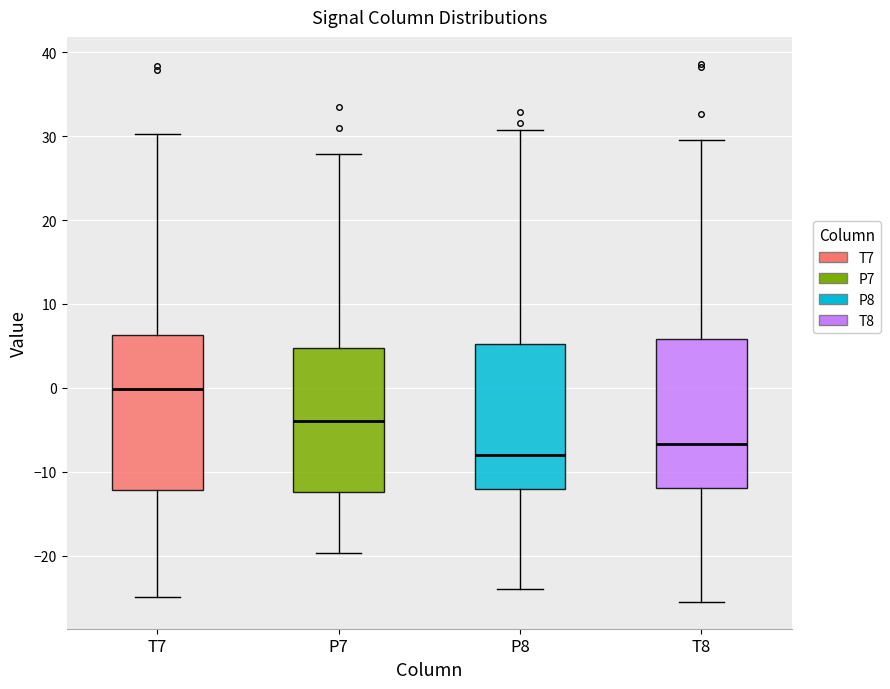

Where does the lower whisker of the box for T8 end on the y-axis? The values are not printed on the chart, so give them approximately, as read against the axis.

-25